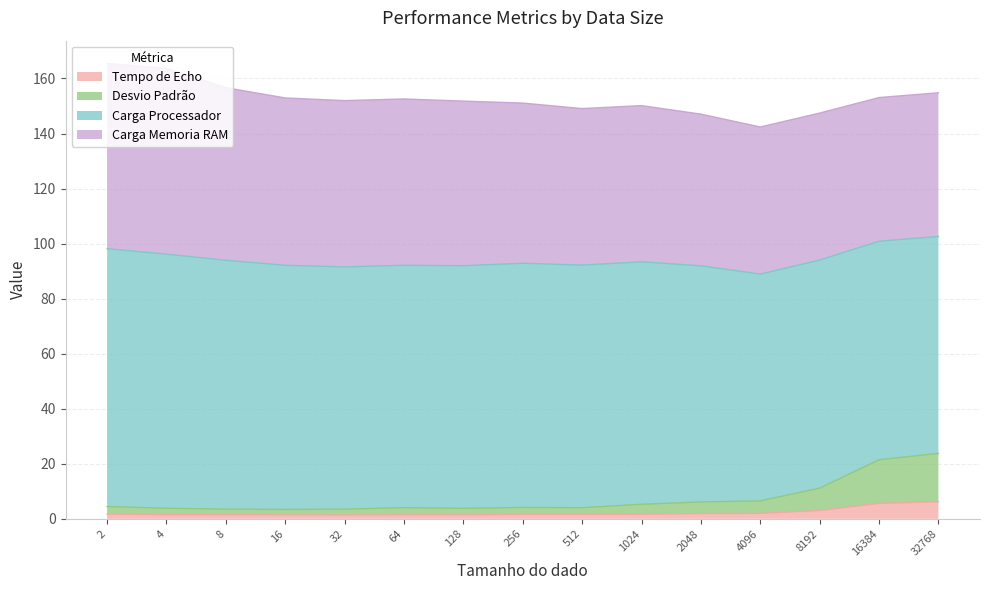

How many lines are shown in the chart?

4